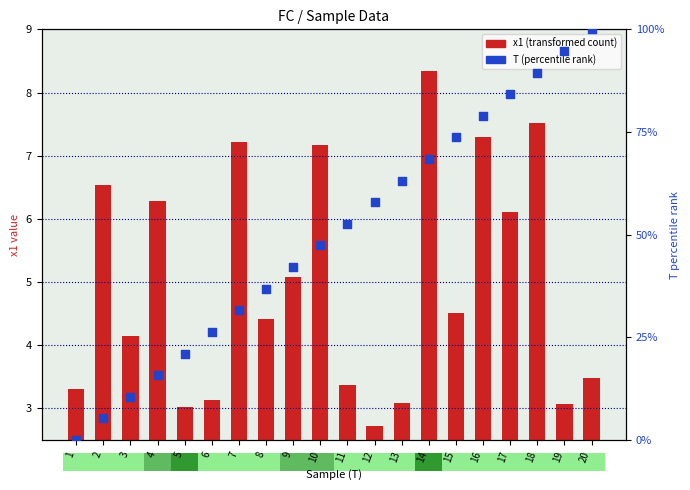

At which category is the sum across all series the highest?

20